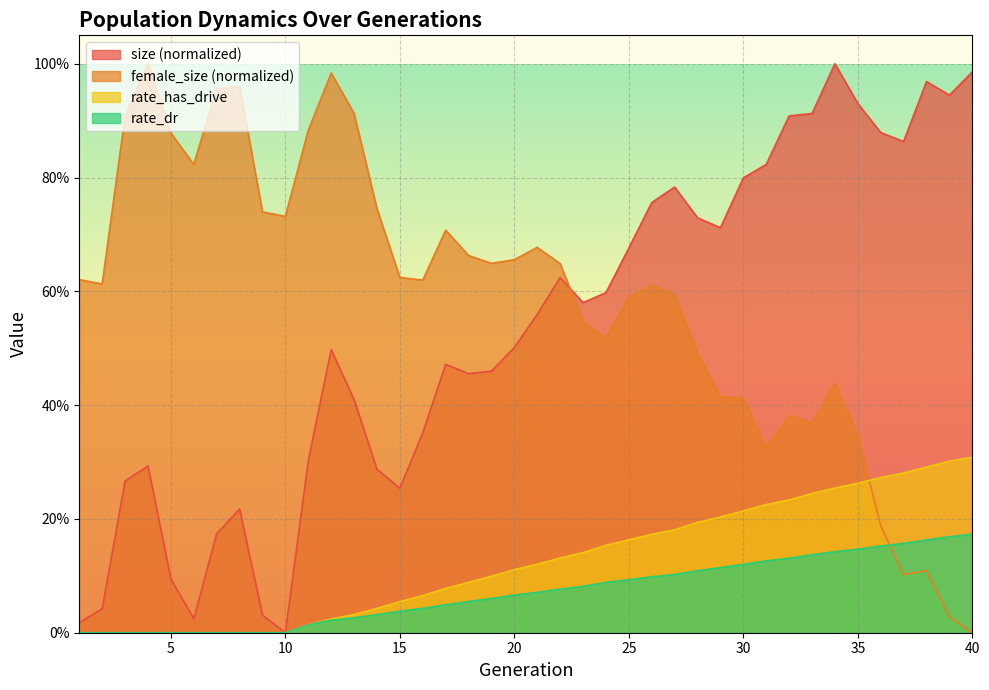

What is the difference between the maximum and second lowest values in the size series?

1.0